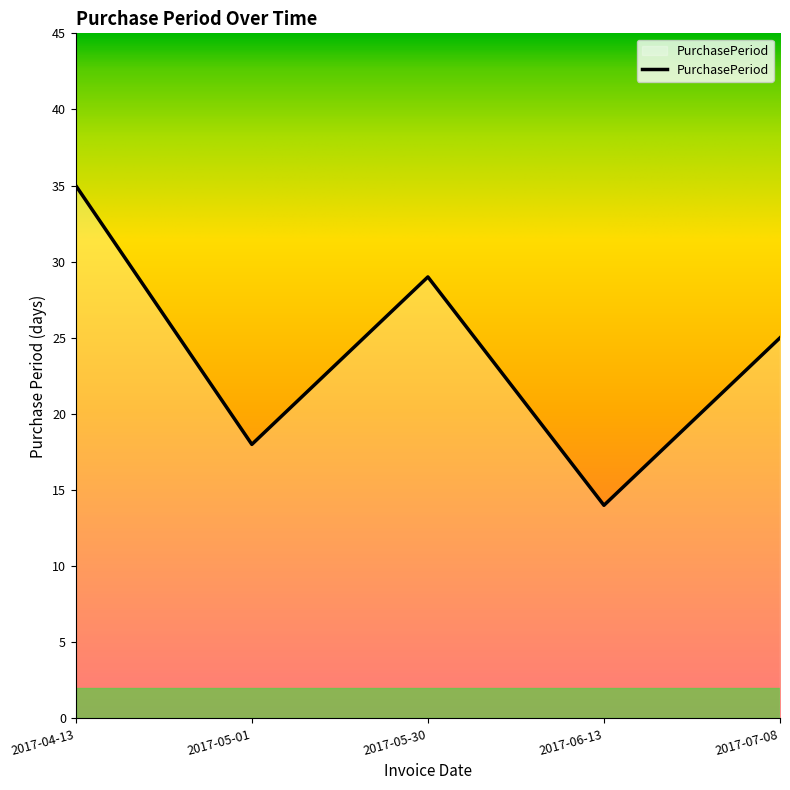

How many interior local peaks (higher than both neighbors) does the data have?

1